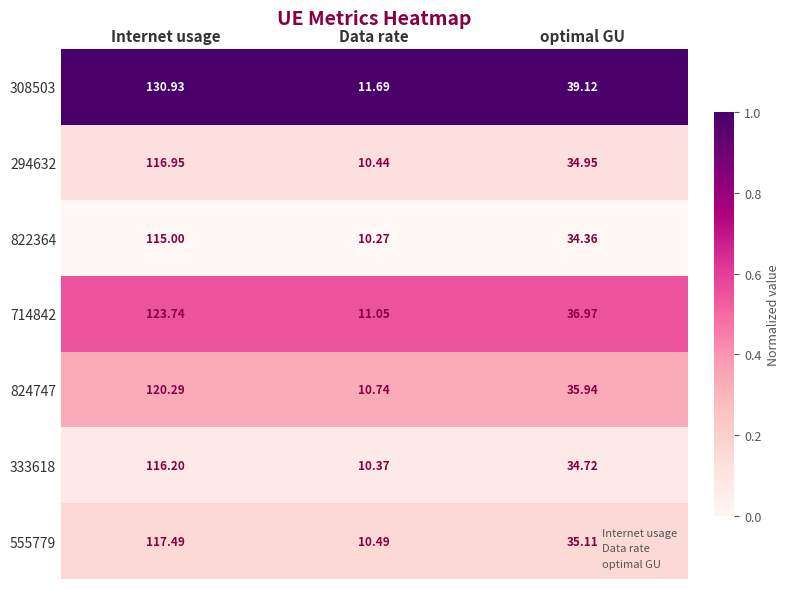

At which label does 294632 first exceed 34?

Internet usage